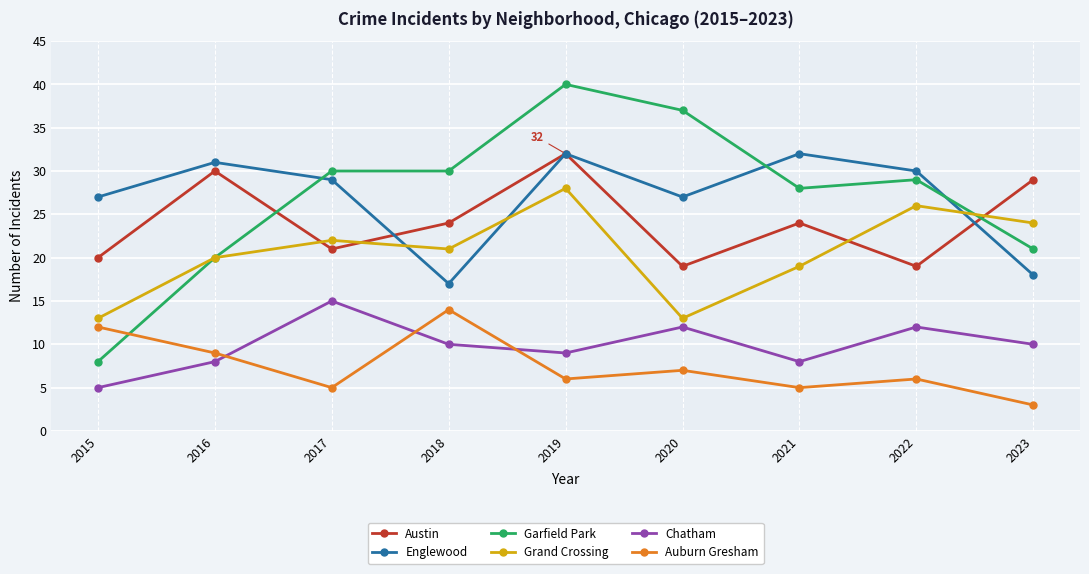

Count the number of data series in this chart.

6